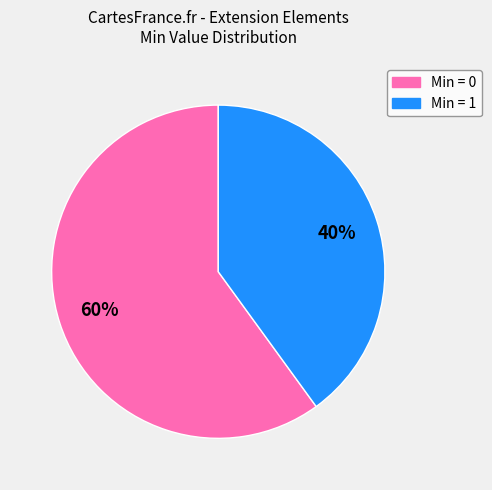

Does any single category account for the majority?

Yes